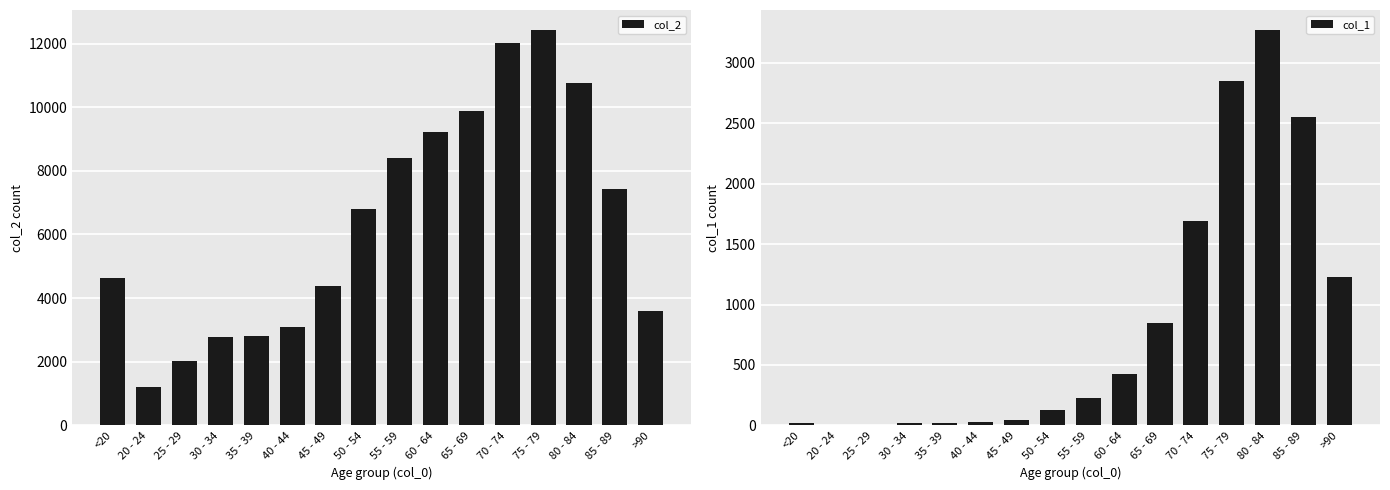

True or false: col_1 has a value of 187 at 50 - 54.

False